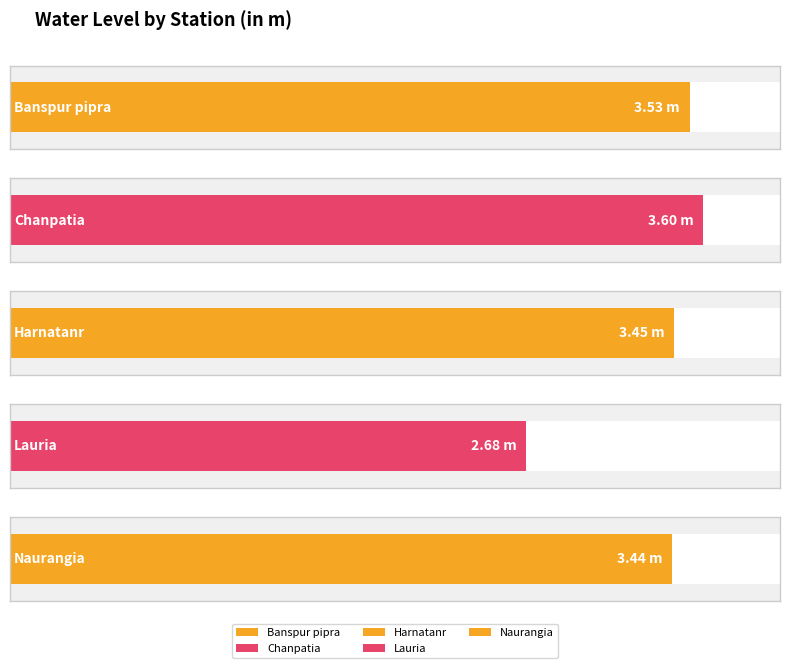

What is the greatest value displayed?

3.6